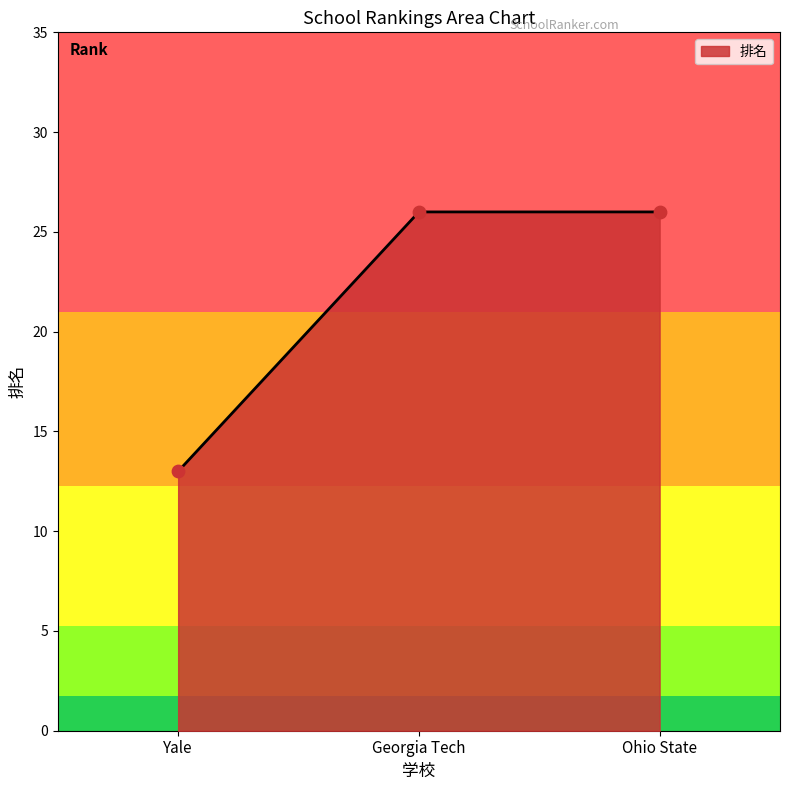

Approximately how many times larger is the value at Georgia Tech compared to Yale?

2.0